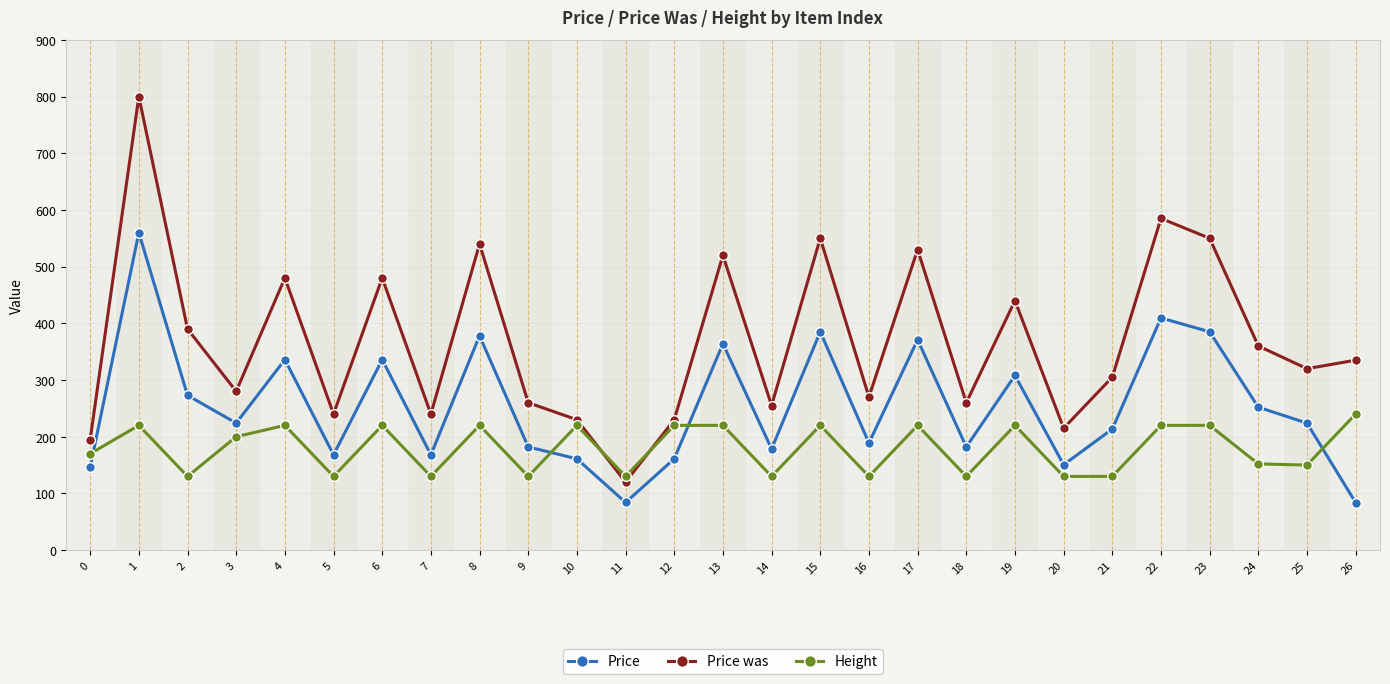

What is the minimum value shown in the chart?

83.8